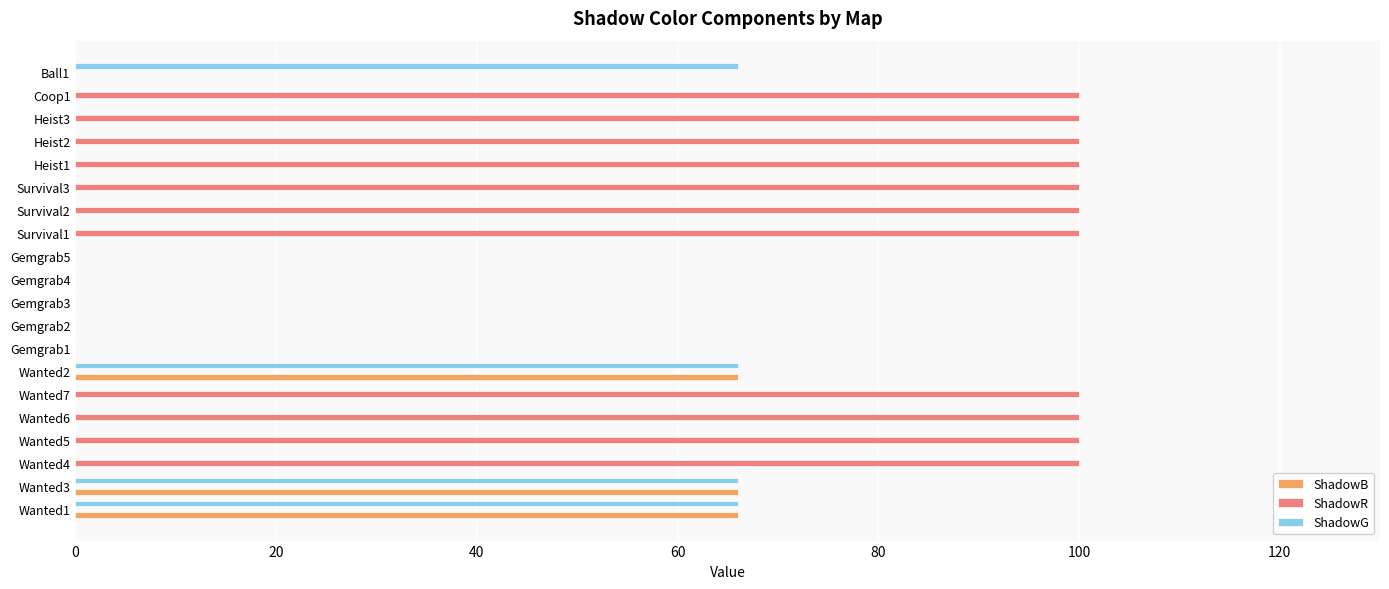

What is the maximum value shown in the chart?

100